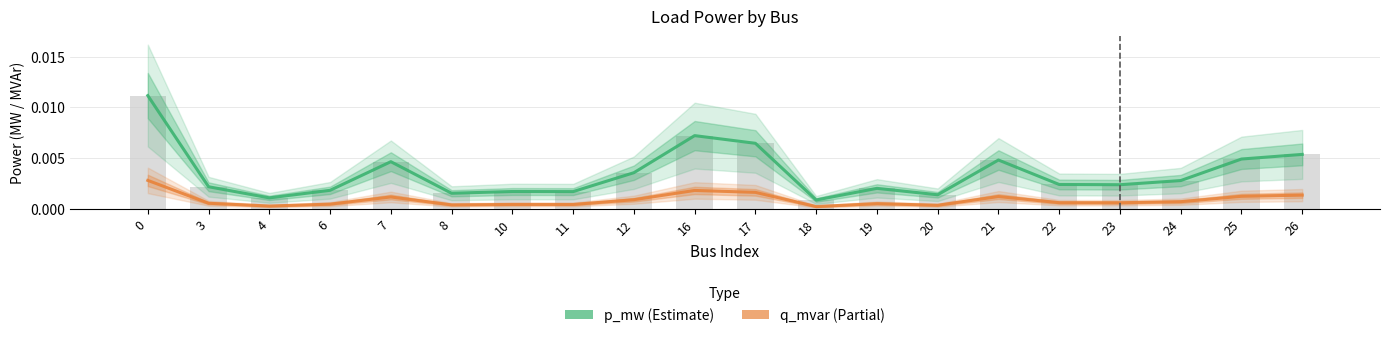

The value of p_mw (Estimate) at 19 is 0.0. True or false?

False